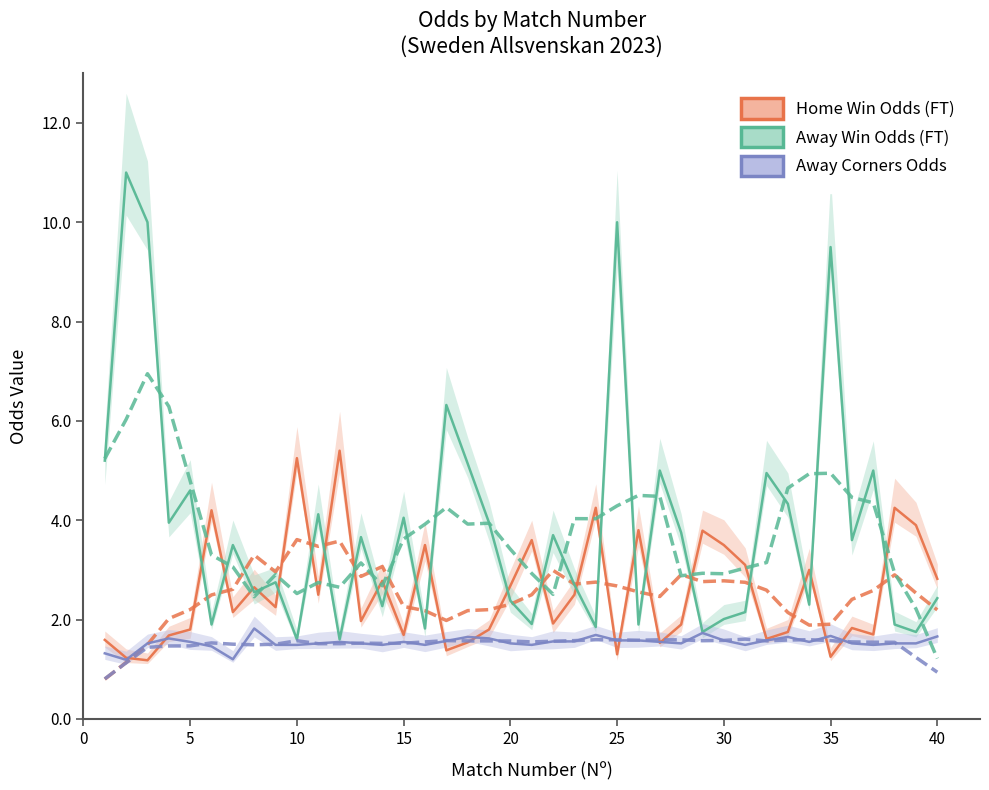

What is the maximum value shown in the chart?

11.0